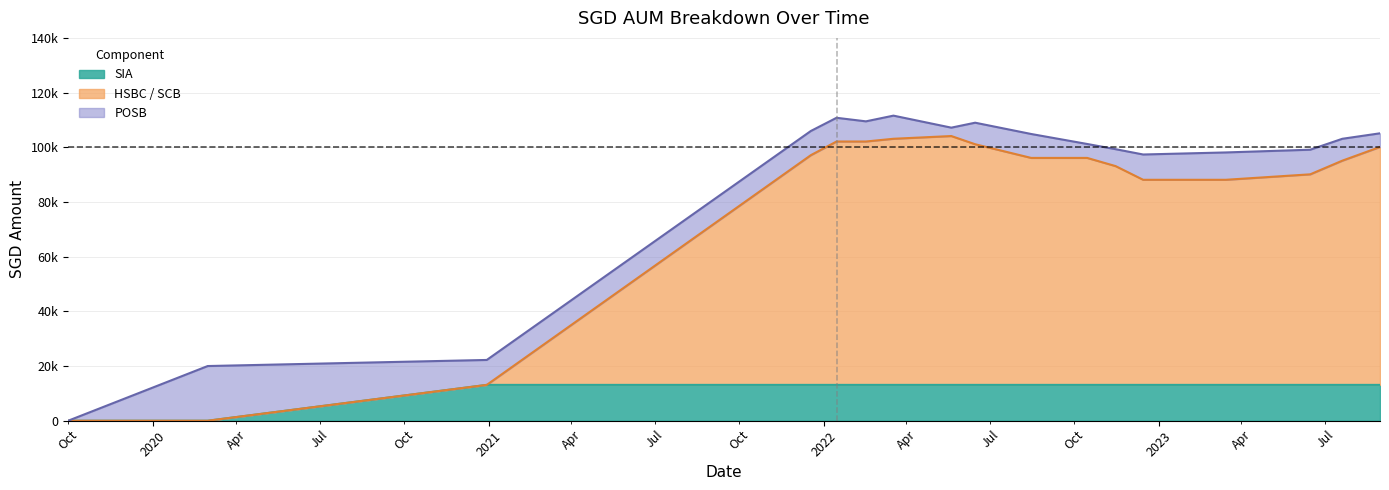

What is the sum of all SIA values?

196627.2